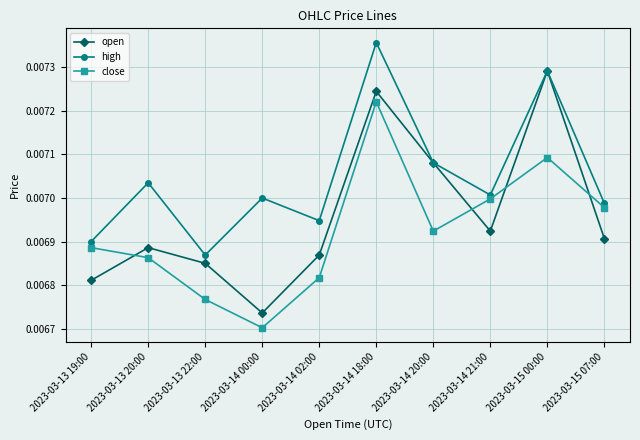

List the labels in order of open value, smallest first.

2023-03-14 00:00, 2023-03-13 19:00, 2023-03-13 22:00, 2023-03-14 02:00, 2023-03-13 20:00, 2023-03-15 07:00, 2023-03-14 21:00, 2023-03-14 20:00, 2023-03-14 18:00, 2023-03-15 00:00